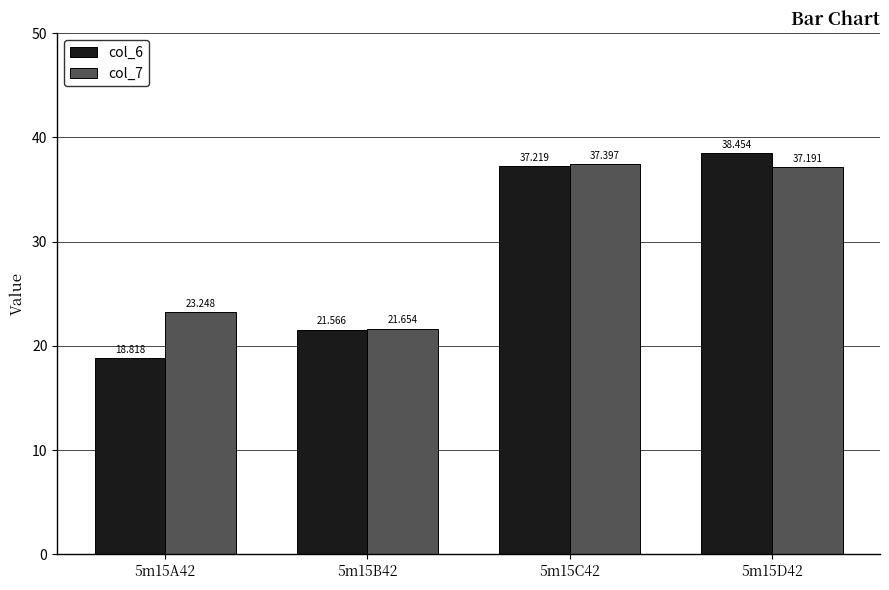

What is the value of the col_6 bar at the 3rd from the left?

37.2